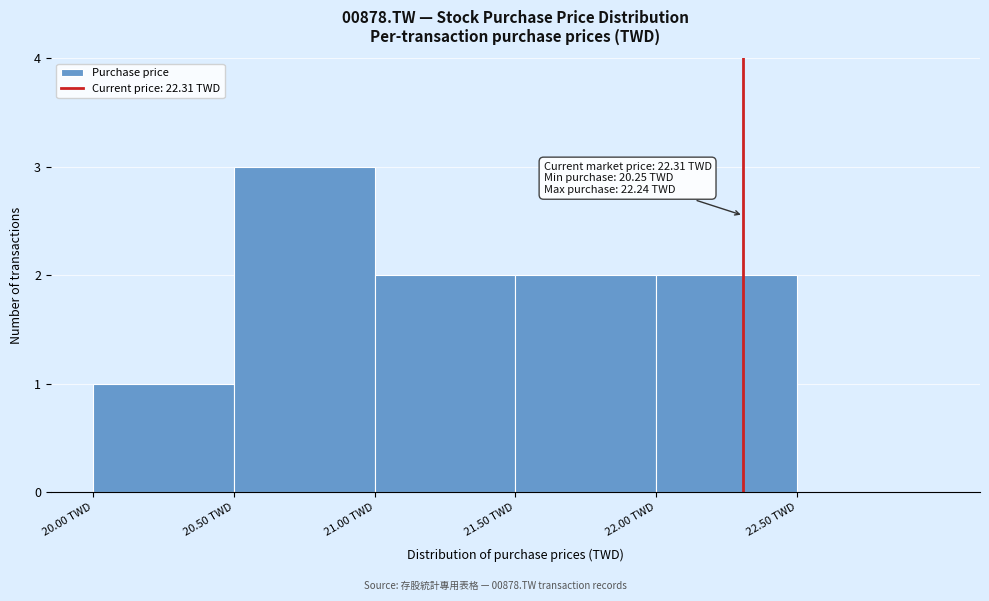

Which range on the x-axis has the tallest bar?

20.5 to 21.0